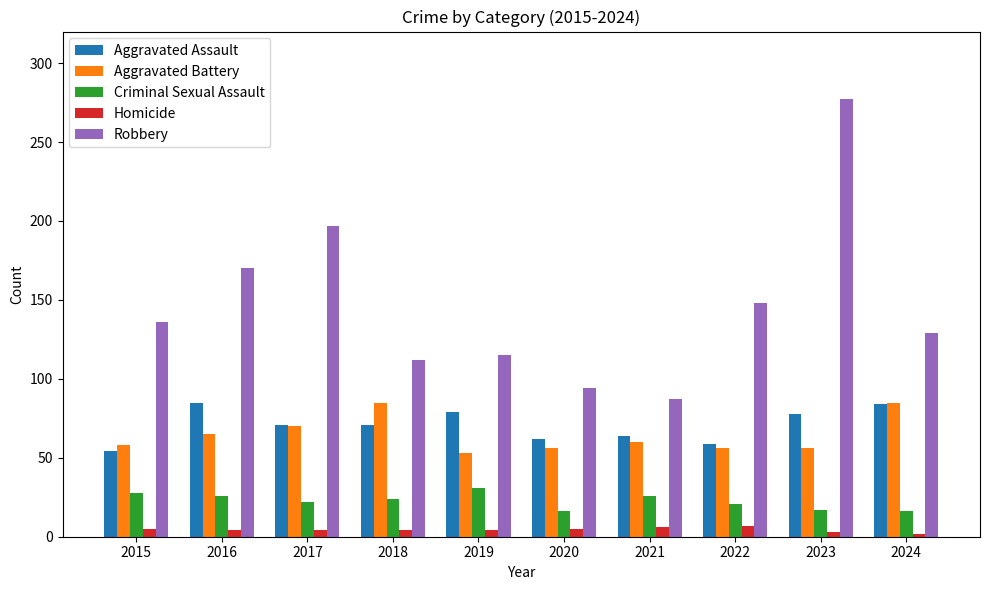

Is it true that Criminal Sexual Assault equals 46 at 2015?

False